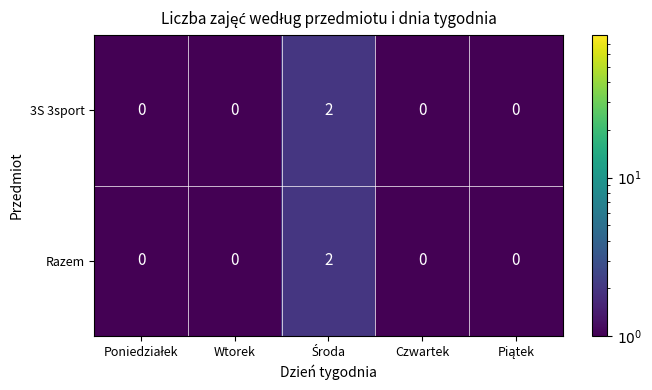

The Razem series shows 0 at Wtorek. True or false?

True